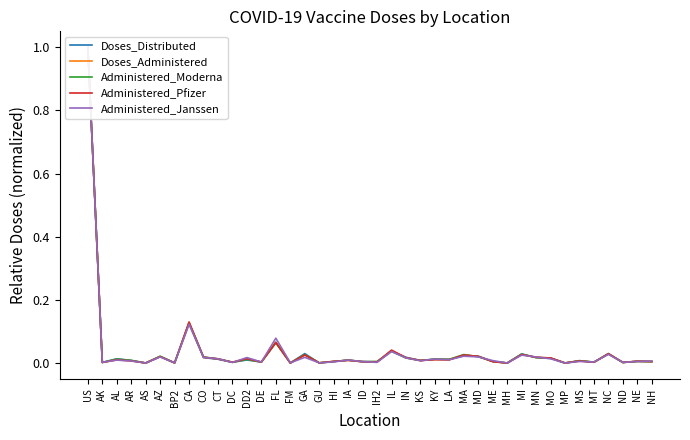

Reading left to right, extract all data points from this chart.

Doses_Distributed: 1.0	0.0	0.0	0.0	0.0	0.0	0.0	0.1	0.0	0.0	0.0	0.0	0.0	0.1	0.0	0.0	0.0	0.0	0.0	0.0	0.0	0.0	0.0	0.0	0.0	0.0	0.0	0.0	0.0	0.0	0.0	0.0	0.0	0.0	0.0	0.0	0.0	0.0	0.0	0.0
Doses_Administered: 1.0	0.0	0.0	0.0	0.0	0.0	0.0	0.1	0.0	0.0	0.0	0.0	0.0	0.1	0.0	0.0	0.0	0.0	0.0	0.0	0.0	0.0	0.0	0.0	0.0	0.0	0.0	0.0	0.0	0.0	0.0	0.0	0.0	0.0	0.0	0.0	0.0	0.0	0.0	0.0
Administered_Moderna: 1.0	0.0	0.0	0.0	0.0	0.0	0.0	0.1	0.0	0.0	0.0	0.0	0.0	0.1	0.0	0.0	0.0	0.0	0.0	0.0	0.0	0.0	0.0	0.0	0.0	0.0	0.0	0.0	0.0	0.0	0.0	0.0	0.0	0.0	0.0	0.0	0.0	0.0	0.0	0.0
Administered_Pfizer: 1.0	0.0	0.0	0.0	0.0	0.0	0.0	0.1	0.0	0.0	0.0	0.0	0.0	0.1	0.0	0.0	0.0	0.0	0.0	0.0	0.0	0.0	0.0	0.0	0.0	0.0	0.0	0.0	0.0	0.0	0.0	0.0	0.0	0.0	0.0	0.0	0.0	0.0	0.0	0.0
Administered_Janssen: 1.0	0.0	0.0	0.0	0.0	0.0	0.0	0.1	0.0	0.0	0.0	0.0	0.0	0.1	0.0	0.0	0.0	0.0	0.0	0.0	0.0	0.0	0.0	0.0	0.0	0.0	0.0	0.0	0.0	0.0	0.0	0.0	0.0	0.0	0.0	0.0	0.0	0.0	0.0	0.0